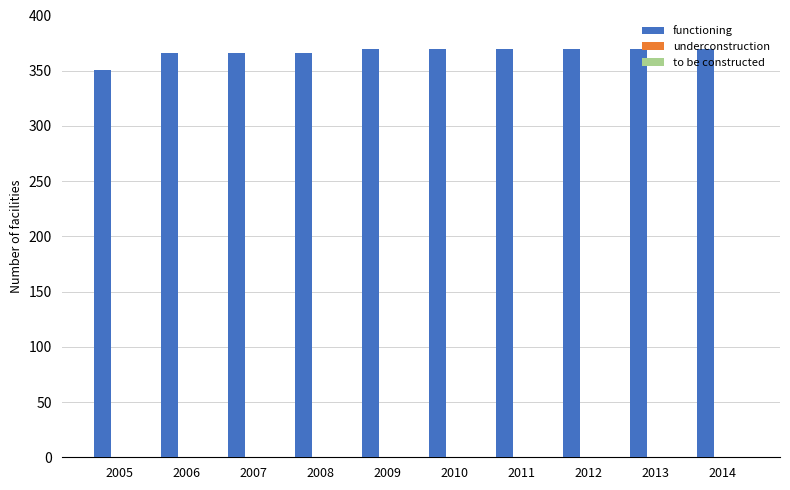

Approximately how many times larger is the value at 2012 compared to 2005?

1.1